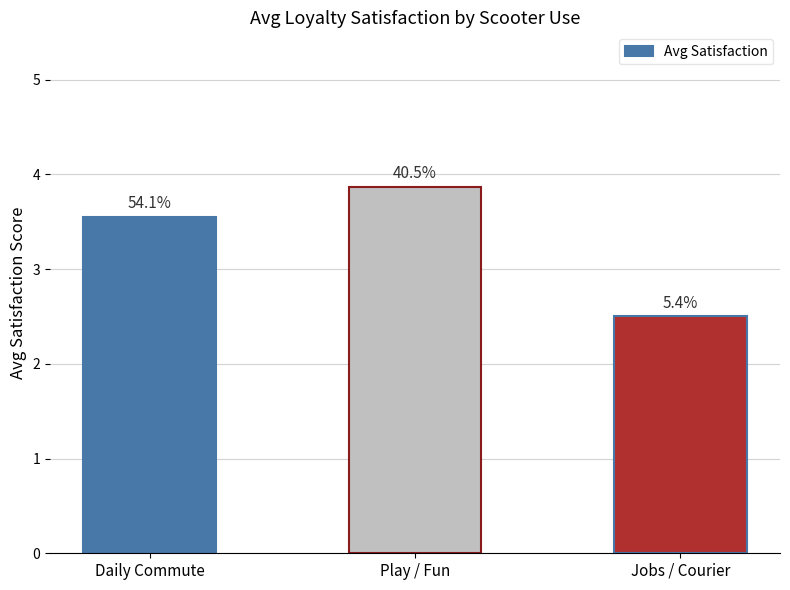

Does the chart contain any negative values?

No